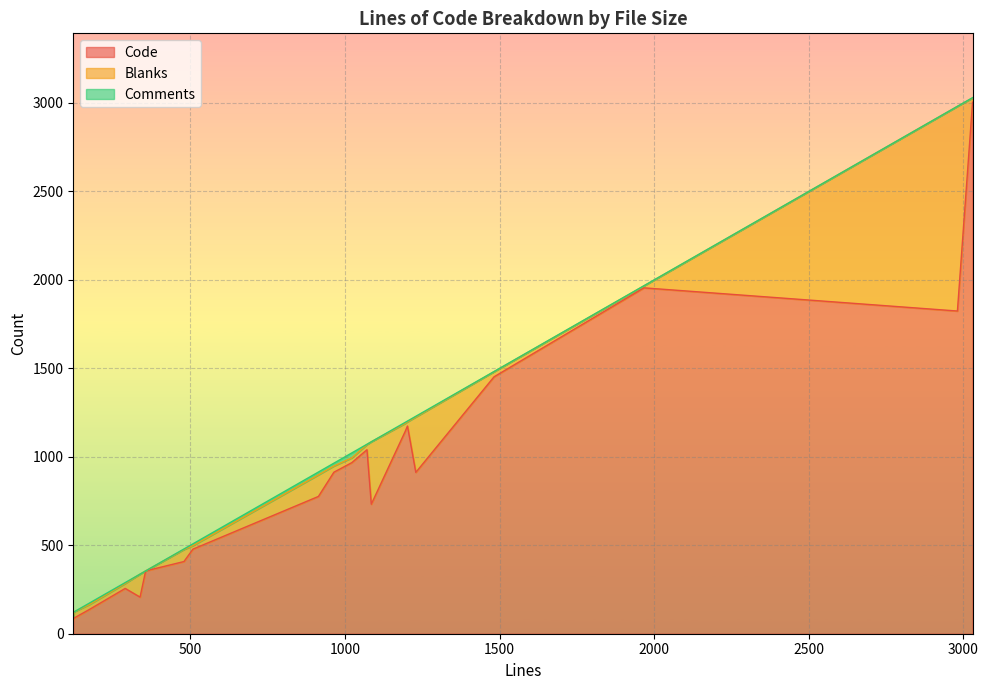

Which has a higher value, 1085 or 2981?

2981